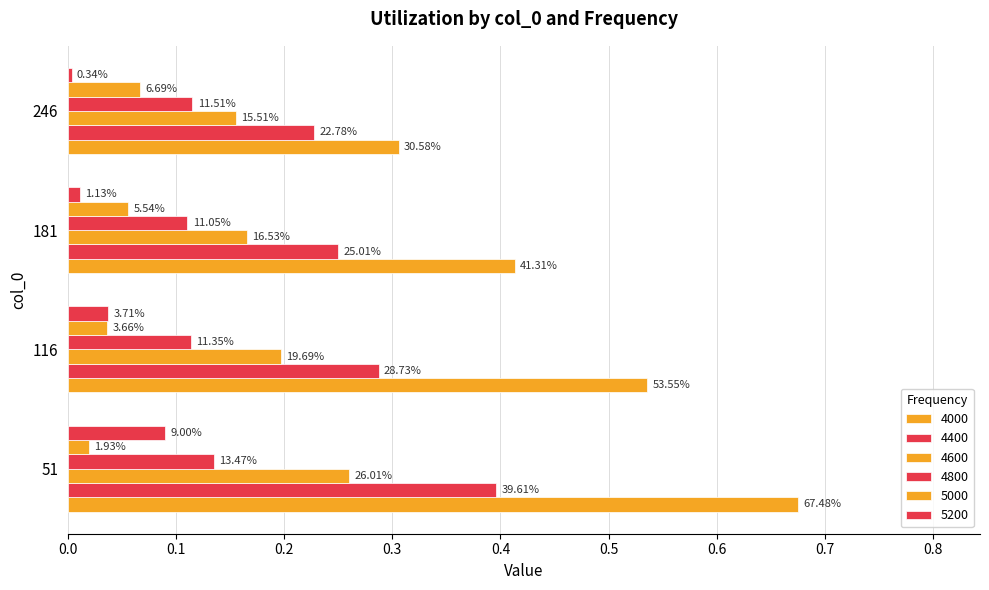

Which series has the largest range (max minus min)?

4000